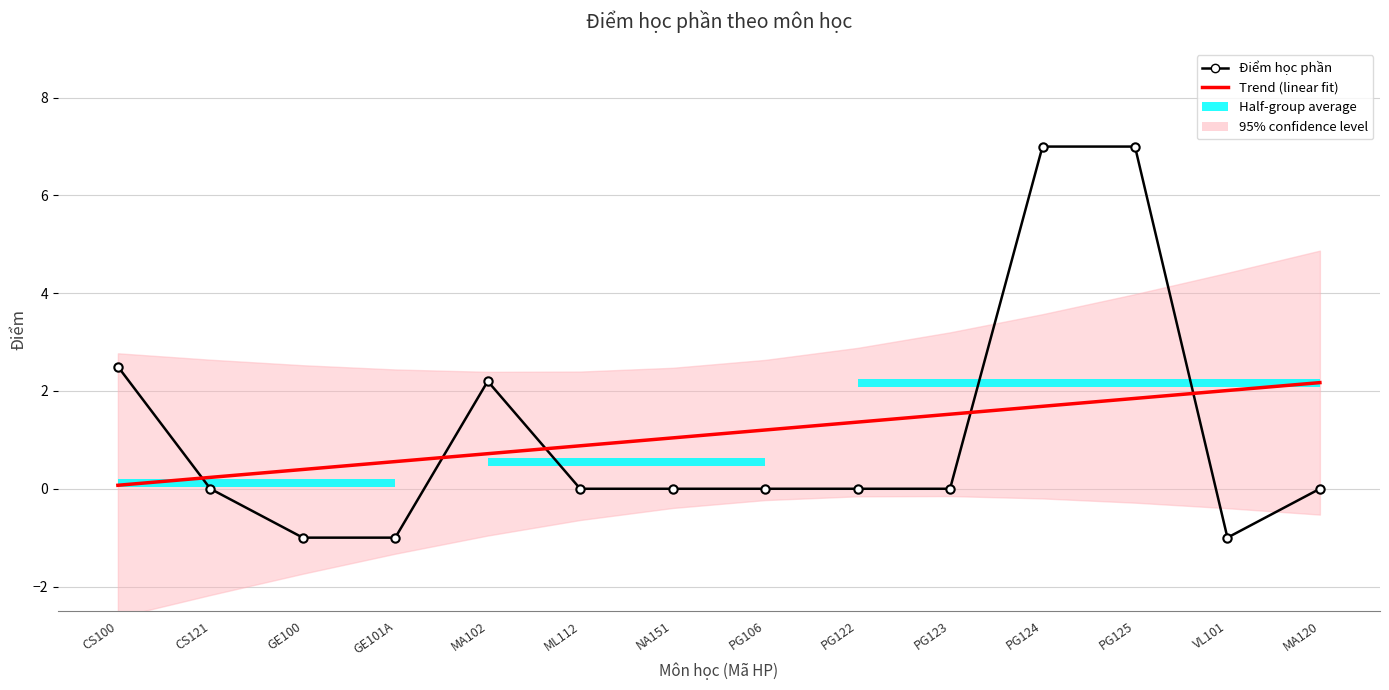

True or false: Điểm học phần and Trend (linear fit) cross at least once.

True